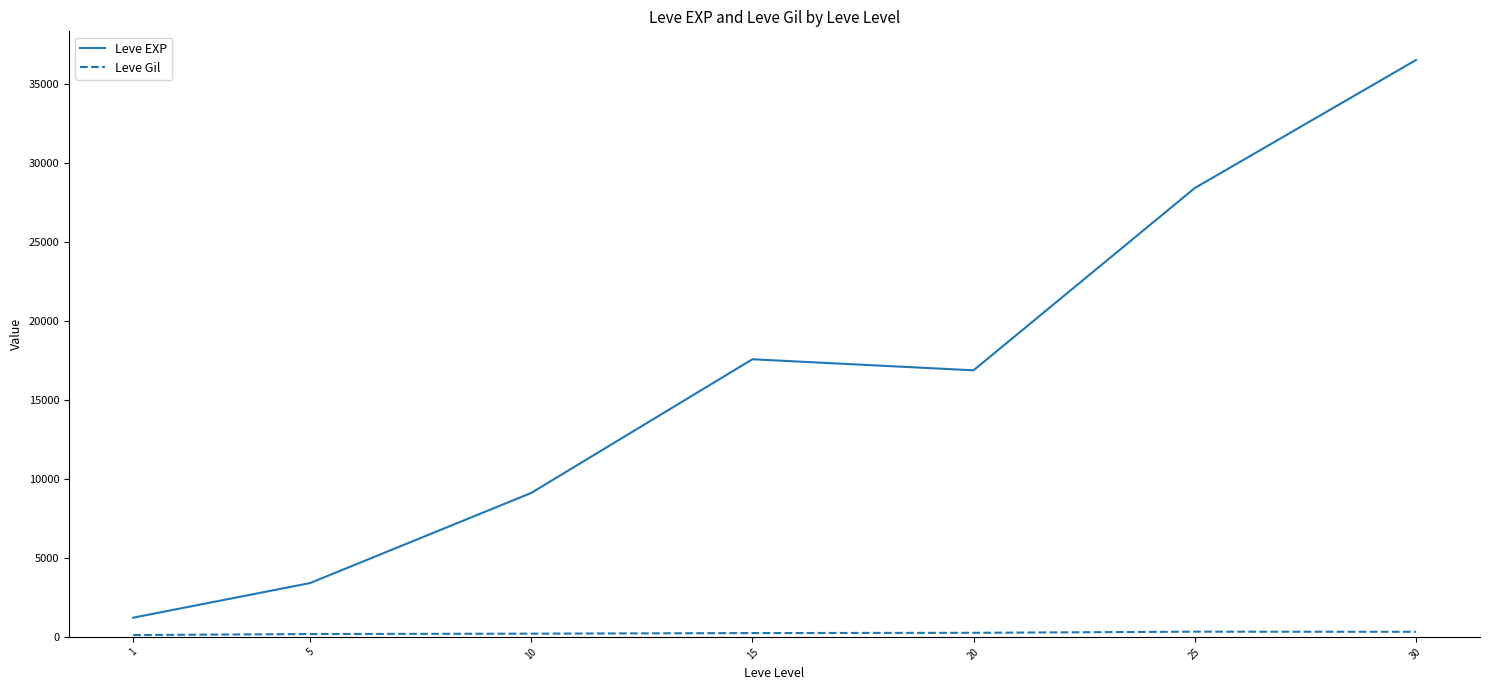

What is the sum of all Leve EXP values?

113039.2